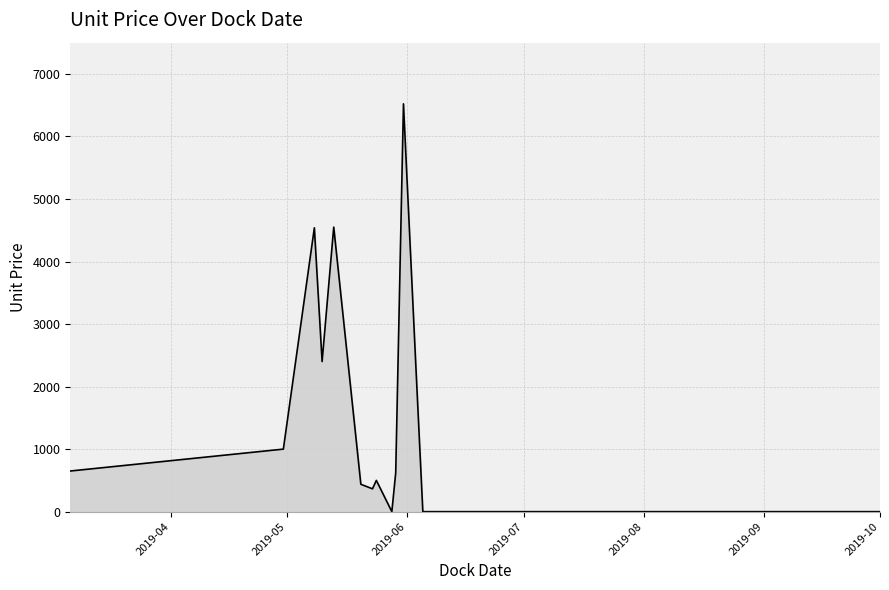

True or false: the data has more than 2 interior local peaks.

True